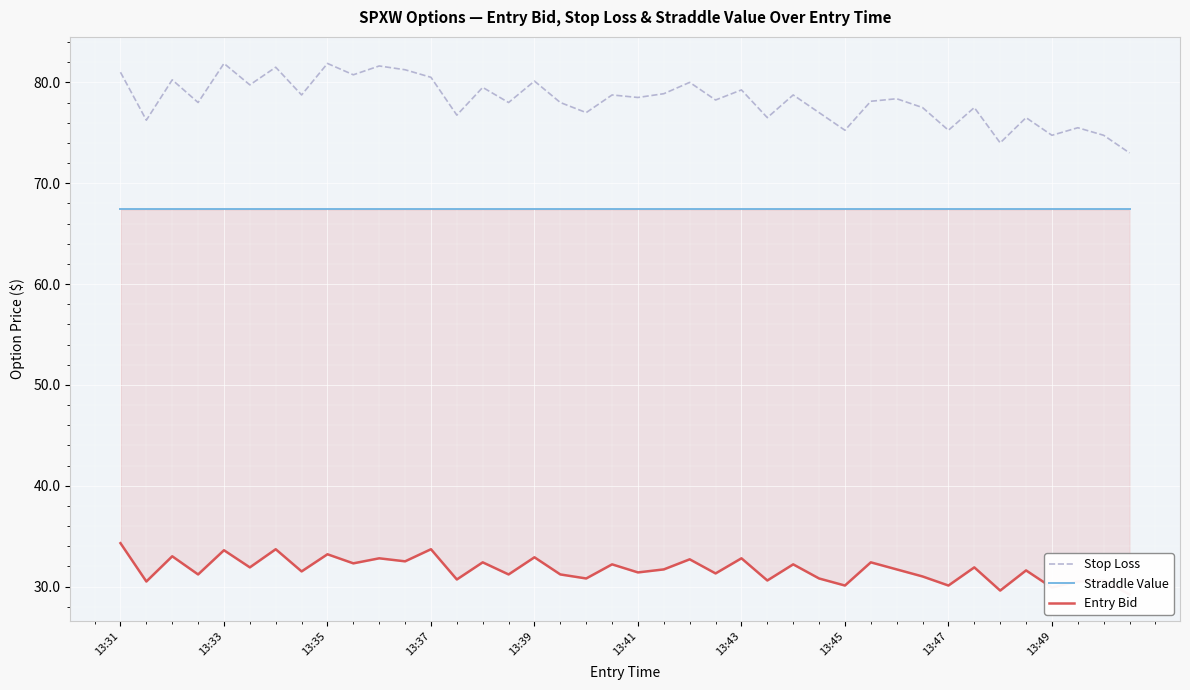

What is the highest value of the Stop Loss series?

81.9